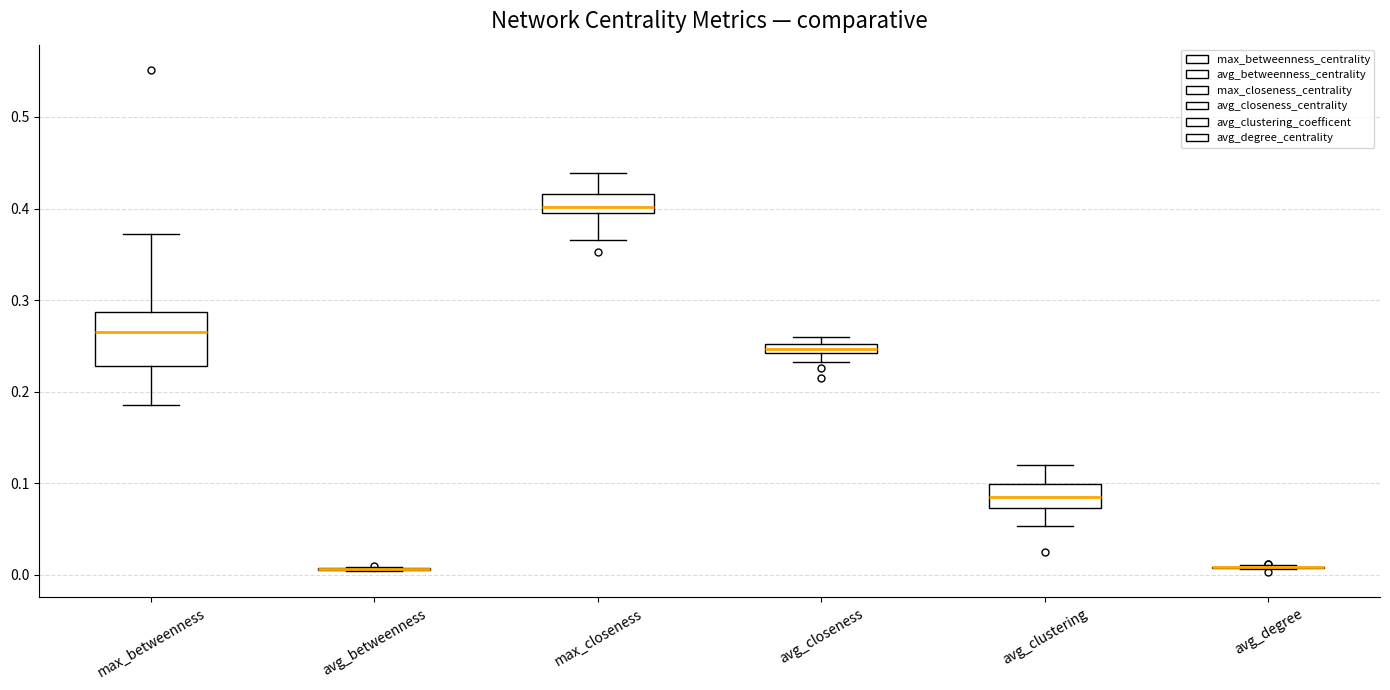

Comparing the boxes themselves (not the whiskers), which one is the tallest?

max_betweenness